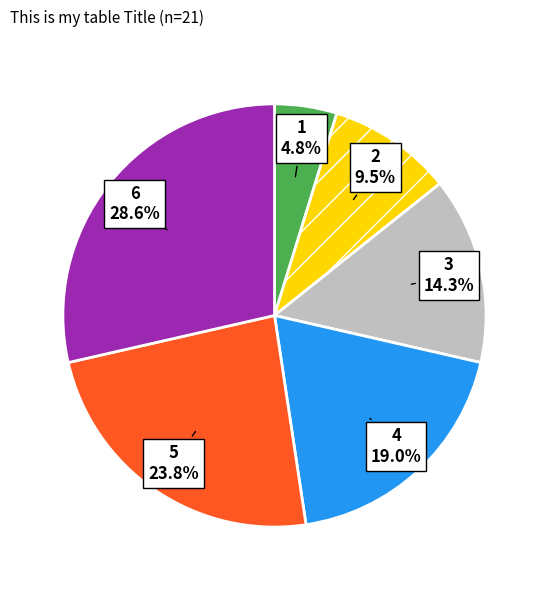

Count the number of slices in the pie.

6